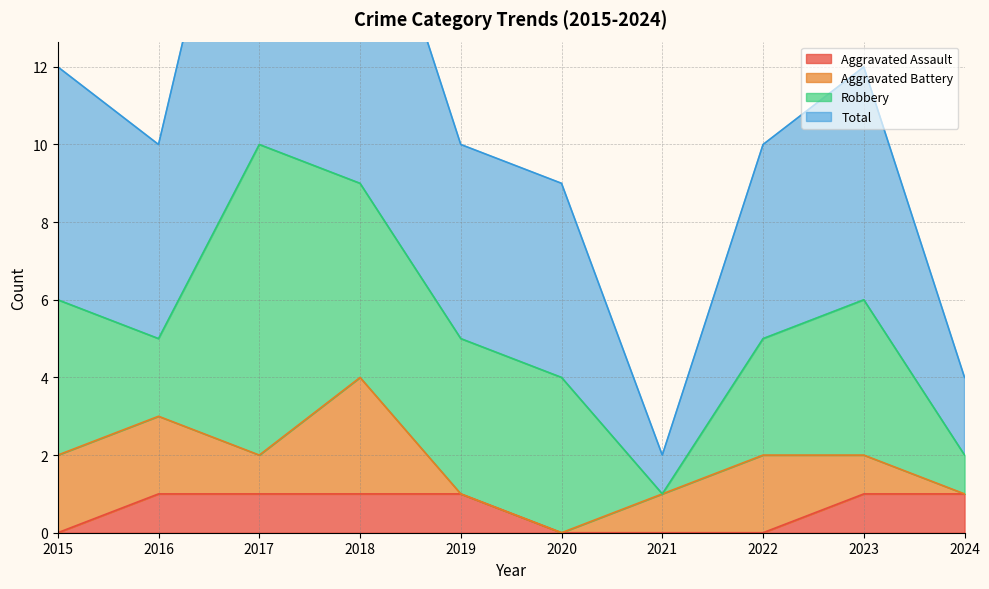

True or false: Aggravated Assault has a value of 1 at 2024.

True